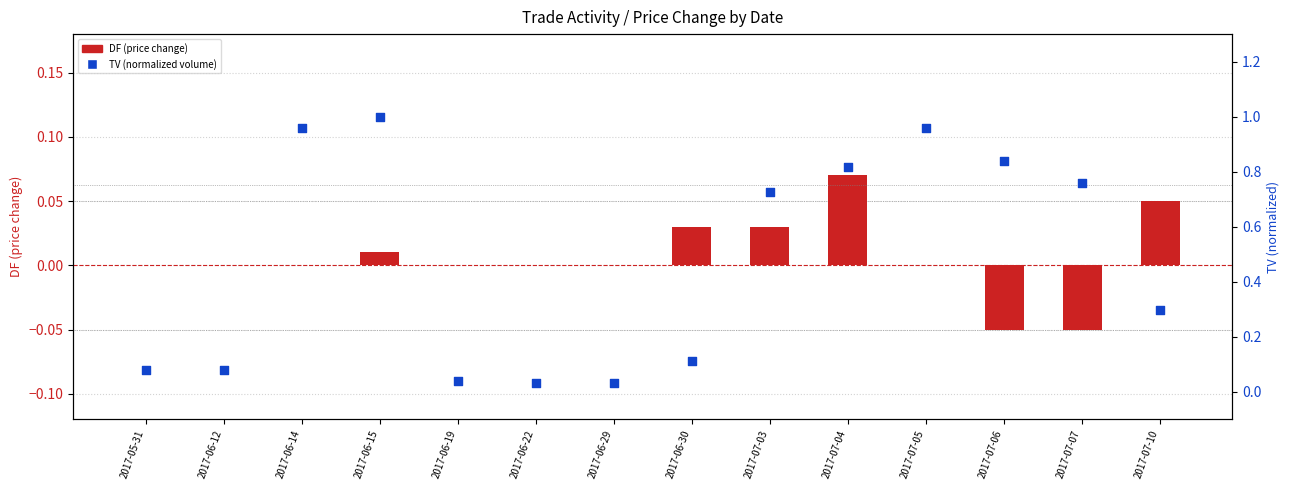

Which series has the widest spread of Y values?

TV (normalized volume)